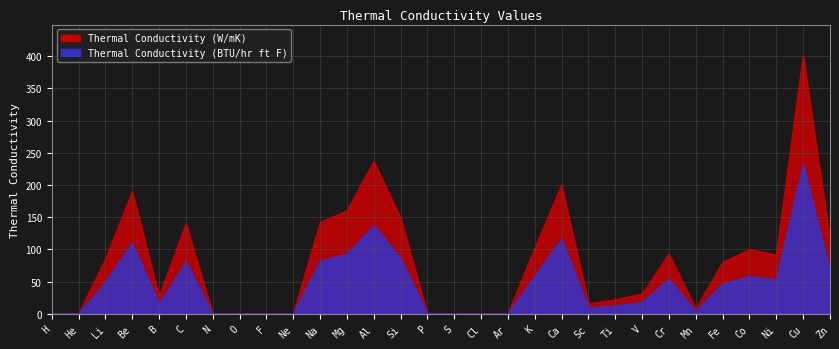

Which series has the largest range (max minus min)?

Thermal Conductivity (W/mK)